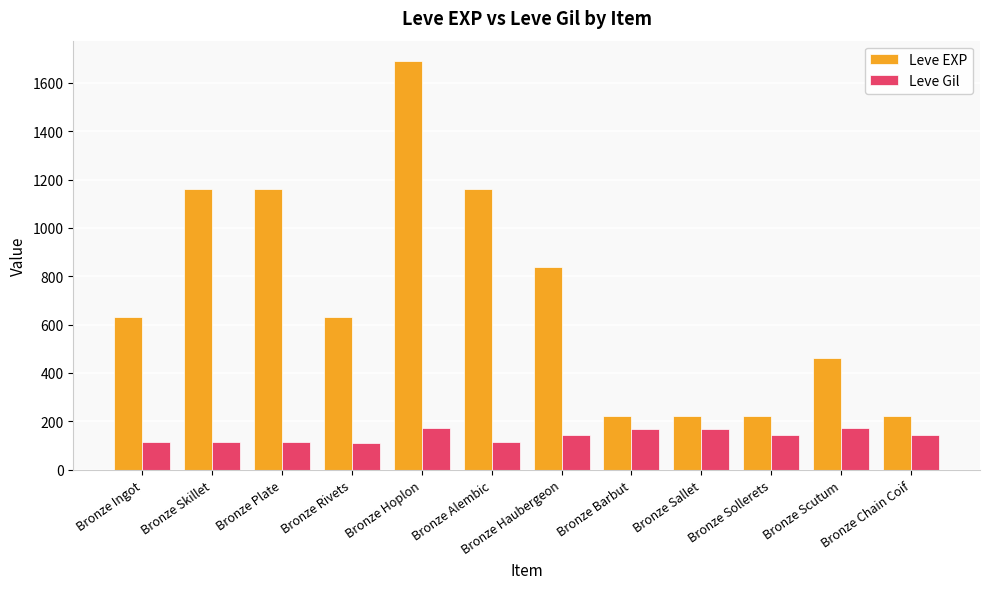

How many data points in Leve EXP are less than 630?

5